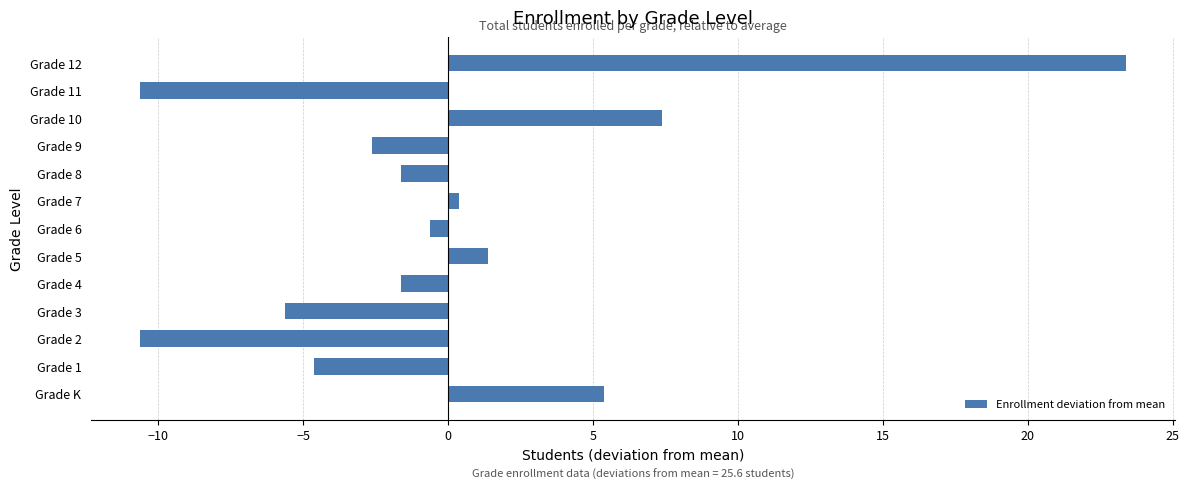

Reading bottom to top, transcribe all the data shown in this chart.

5.4	-4.6	-10.6	-5.6	-1.6	1.4	-0.6	0.4	-1.6	-2.6	7.4	-10.6	23.4